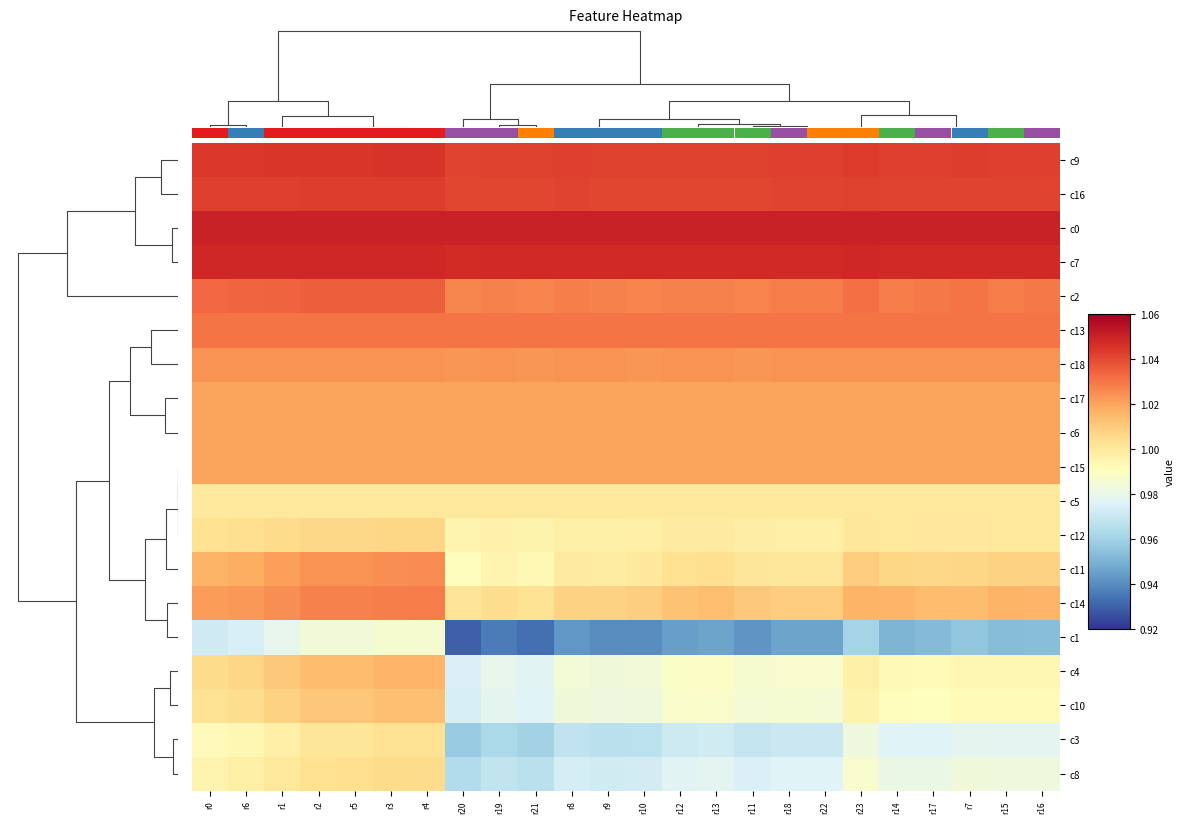

At which label does c4 reach its minimum?

r20